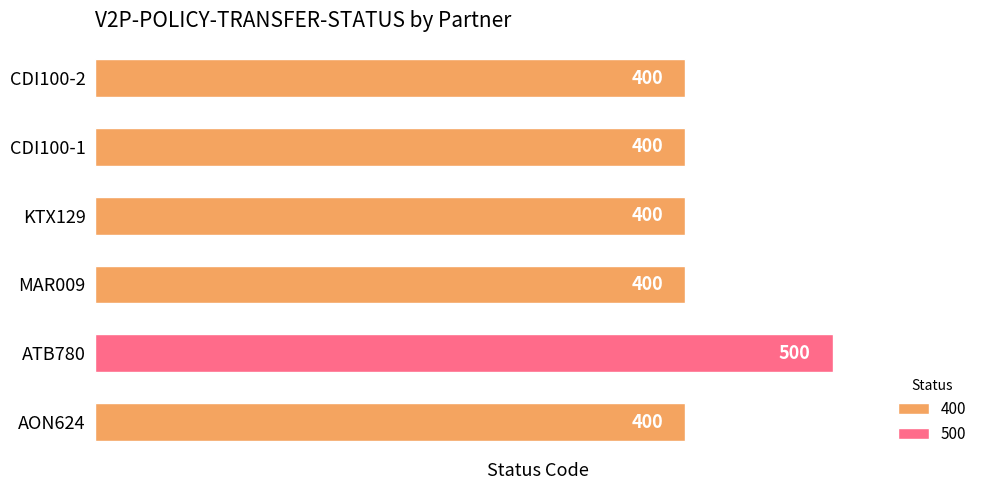

Reading bottom to top, extract all data points from this chart.

AON624=400	ATB780=500	MAR009=400	KTX129=400	CDI100-1=400	CDI100-2=400